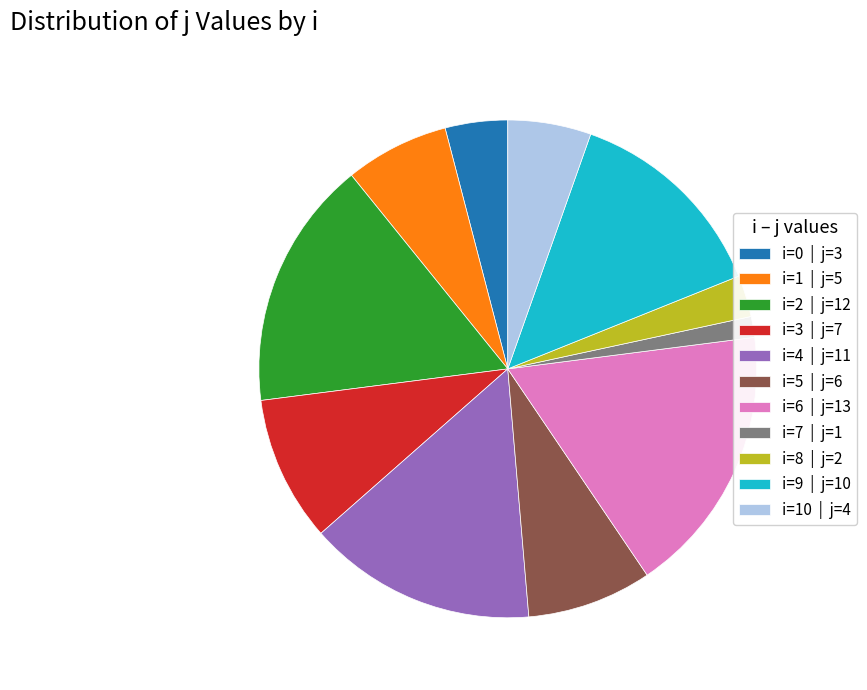

What is the largest slice in the pie chart?

i=6 | j=13